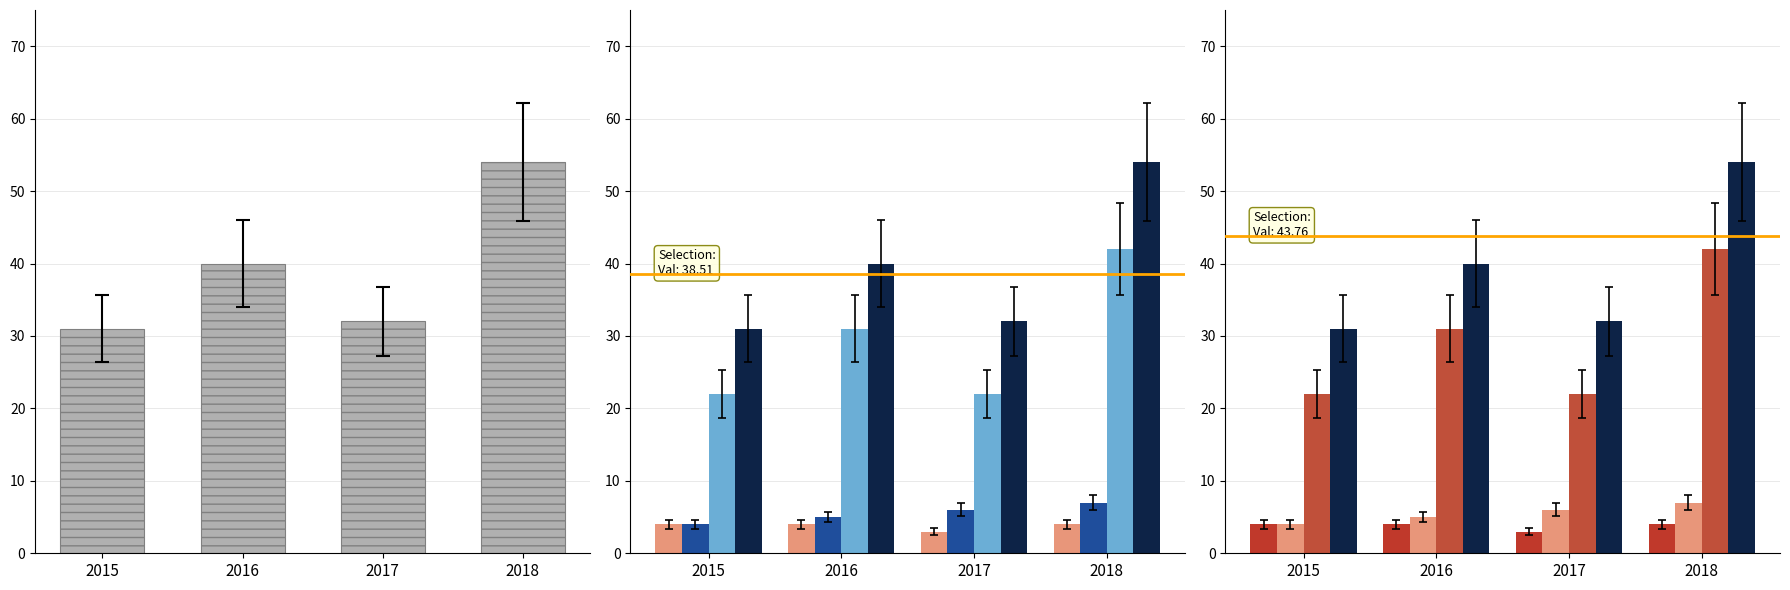

What is the value of the Total bar at the 3rd from the left?

32